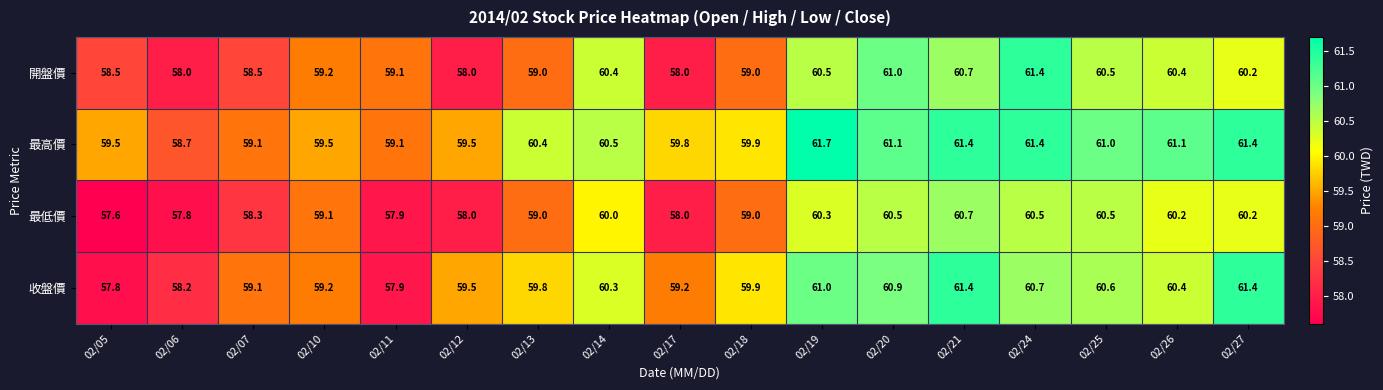

Rank the series at 02/06 from lowest to highest value.

最低價, 開盤價, 收盤價, 最高價